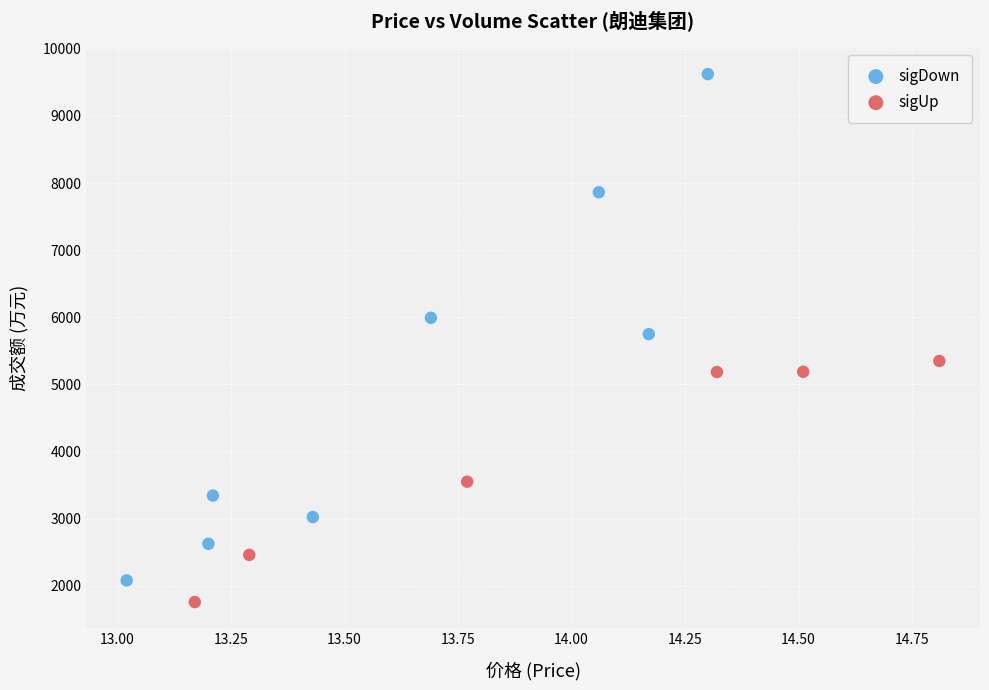

Which series has the largest Y range (max minus min)?

sigDown